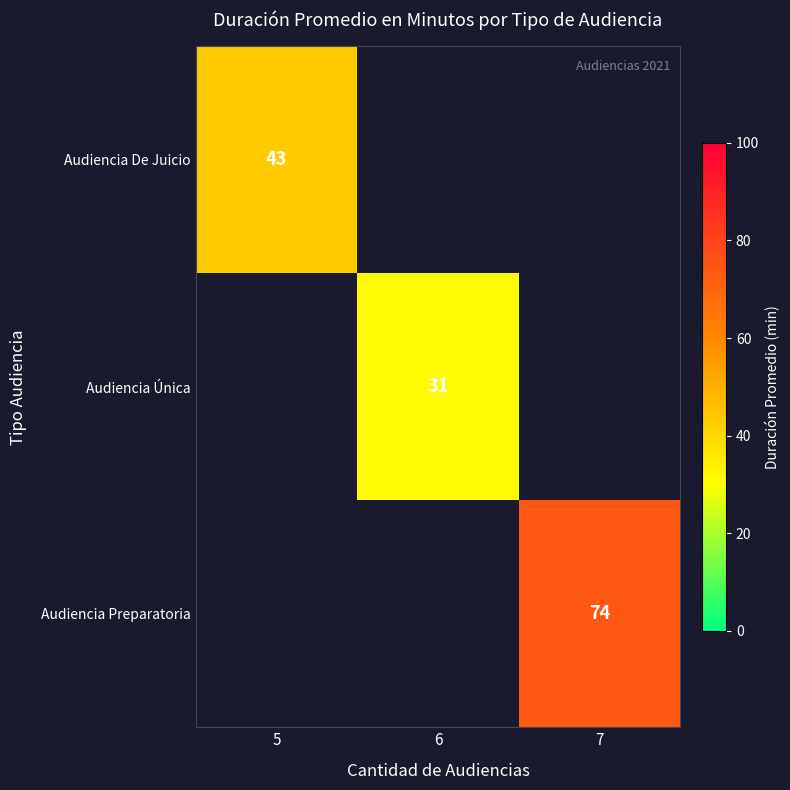

True or false: Audiencia Única has a value of 31 at 6.

True